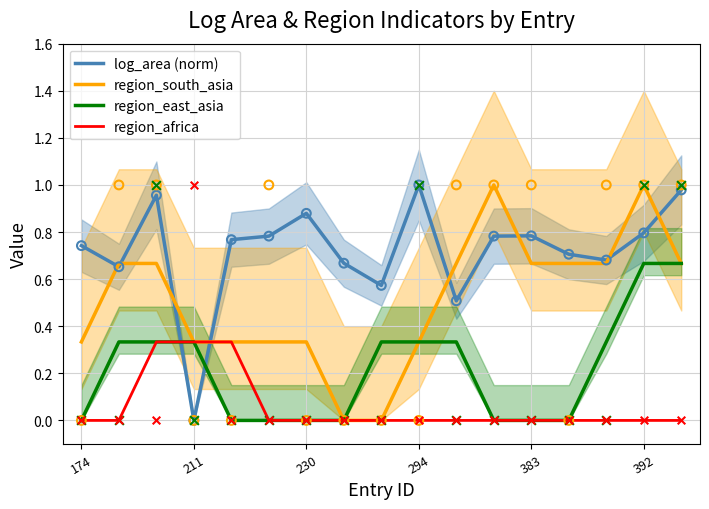

At how many categories does at least one series exceed 0?

17